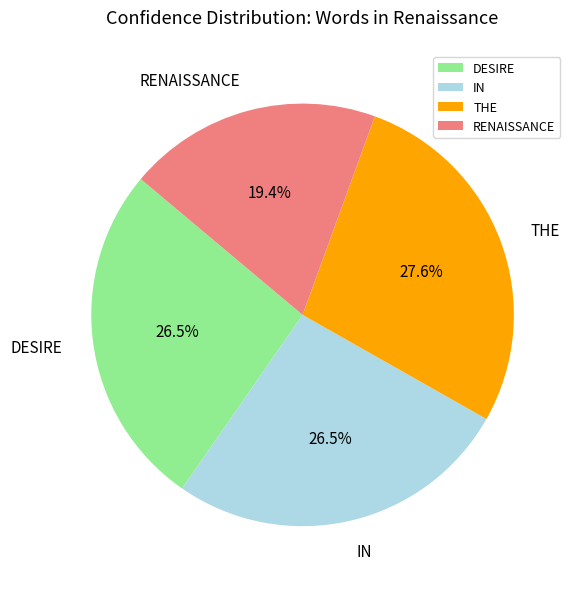

Count the number of slices in the pie.

4